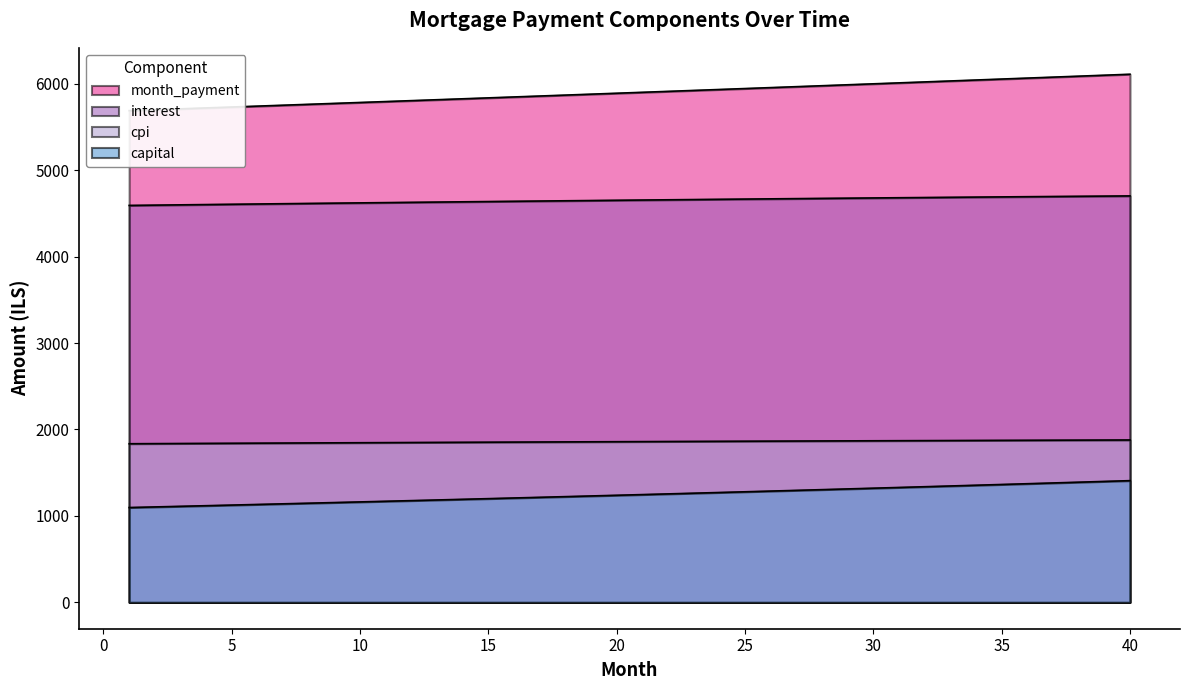

True or false: month_payment has a value of 9985.9 at 5.

False